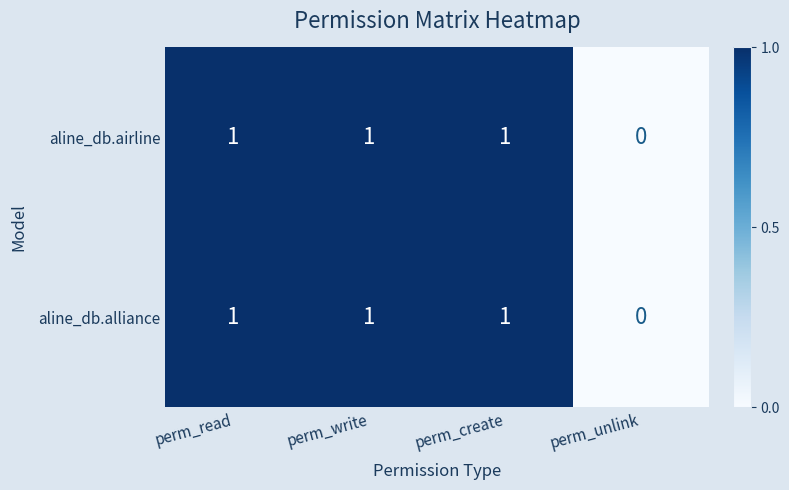

The aline_db.alliance series shows 1 at perm_read. True or false?

True